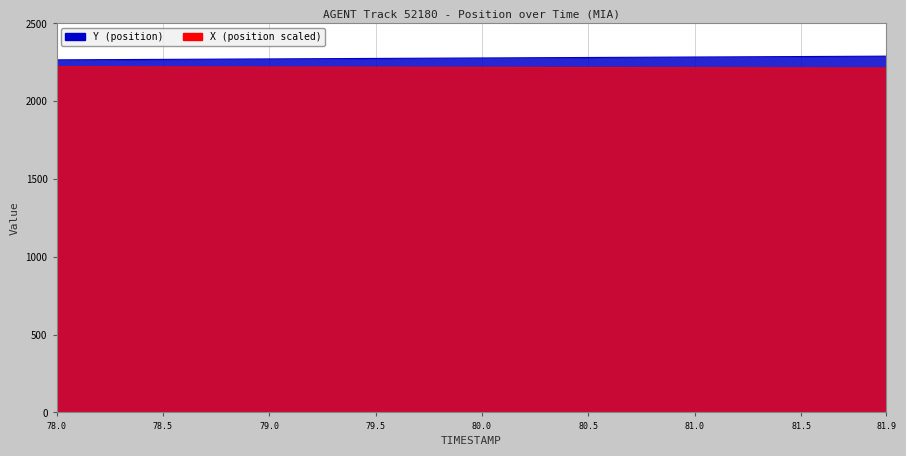

How many data points in X are less than 2217?

17